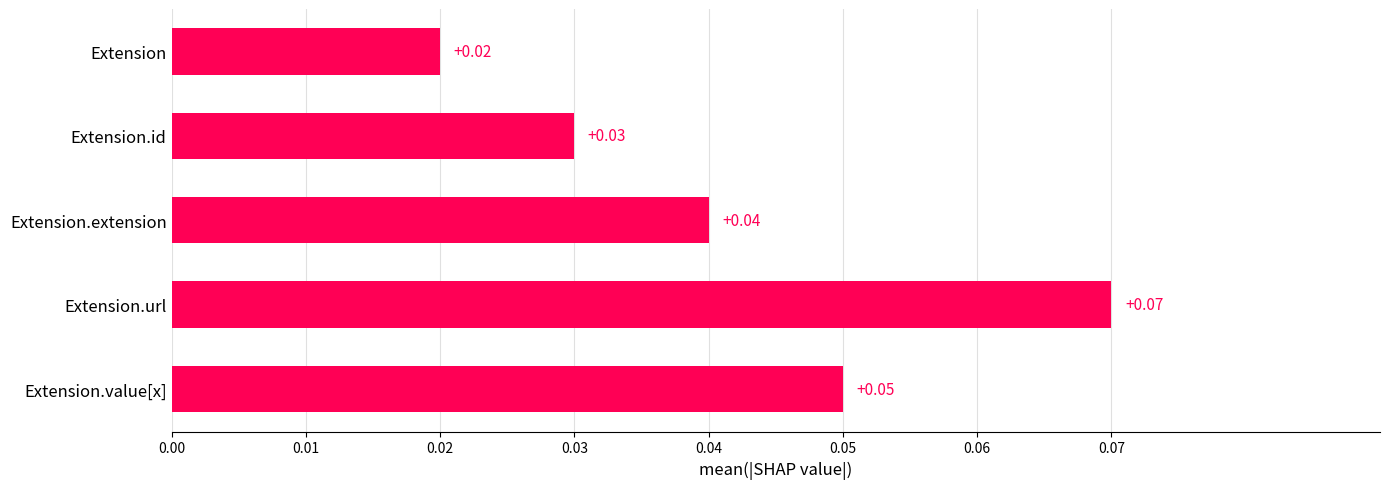

Between Extension.url and Extension.id, which is larger?

Extension.url